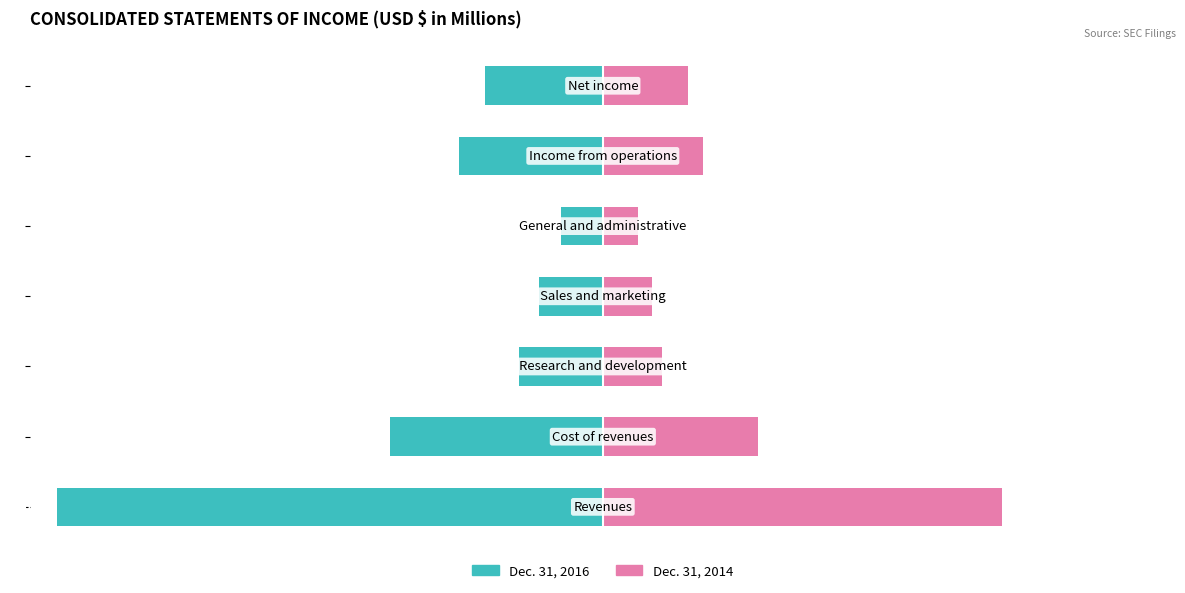

Between 3 and 4, which is larger?

4